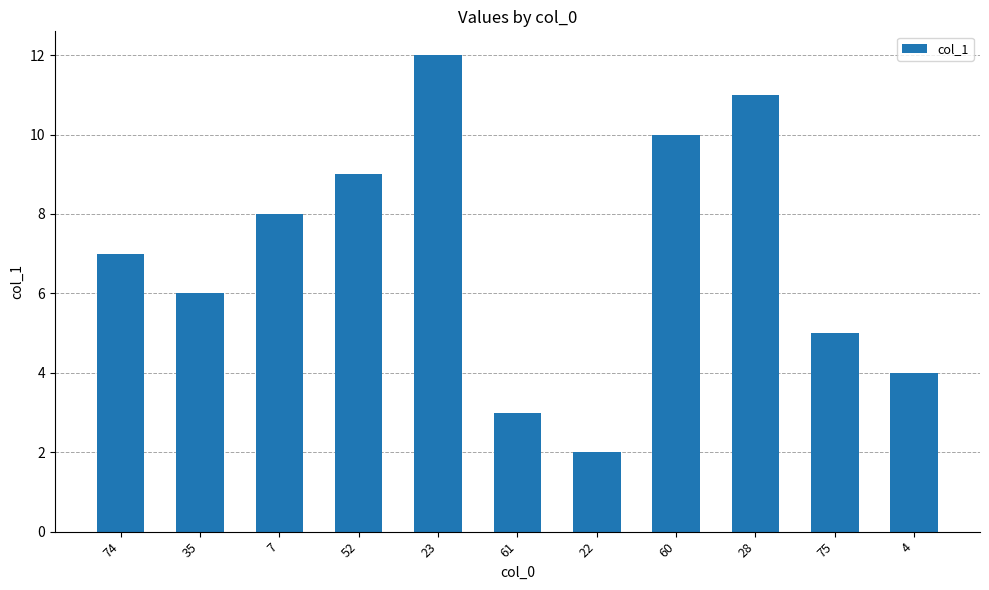

What position from the left is 35?

2